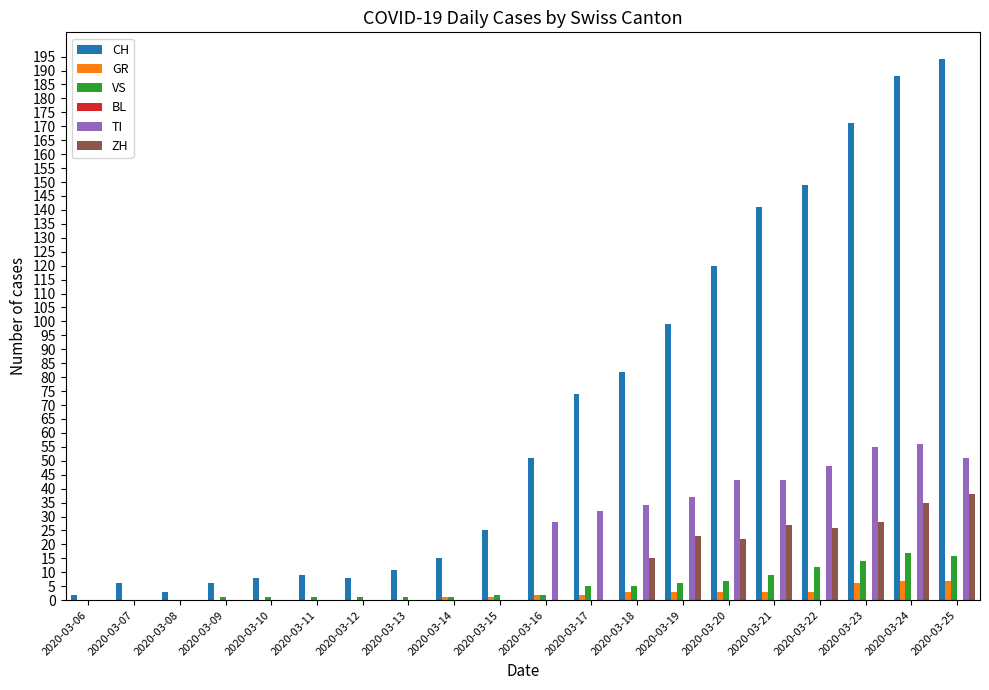

What is the maximum value for ZH?

38